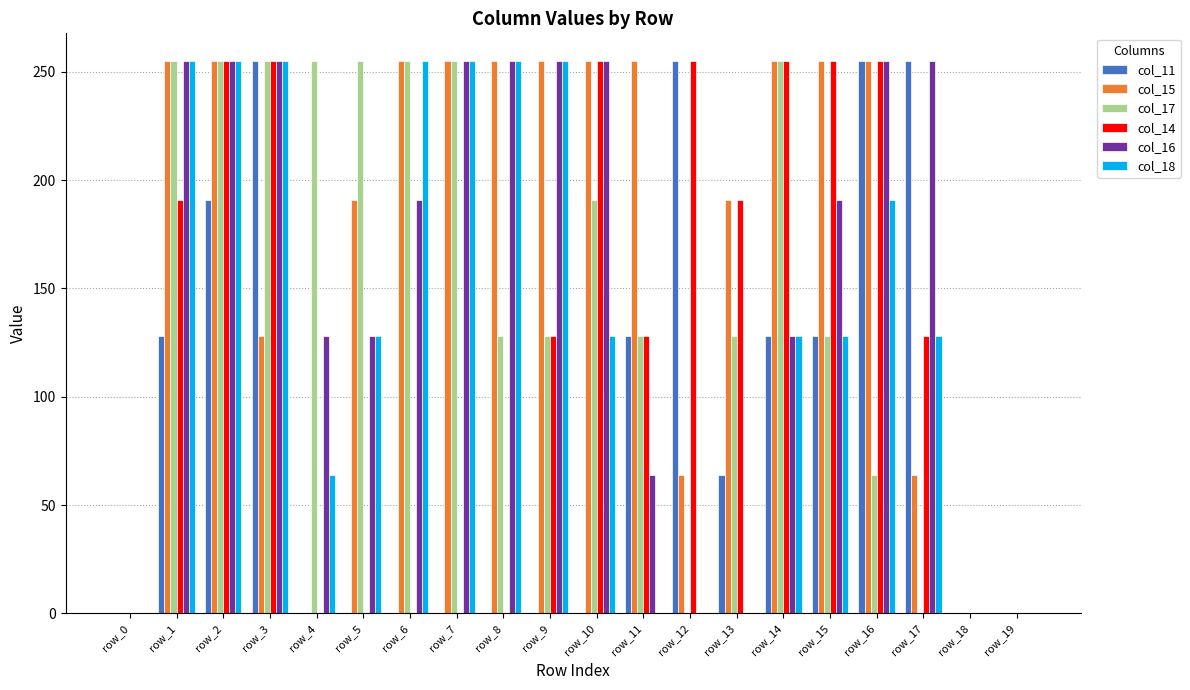

True or false: col_18 has a value of 128 at row_15.

True